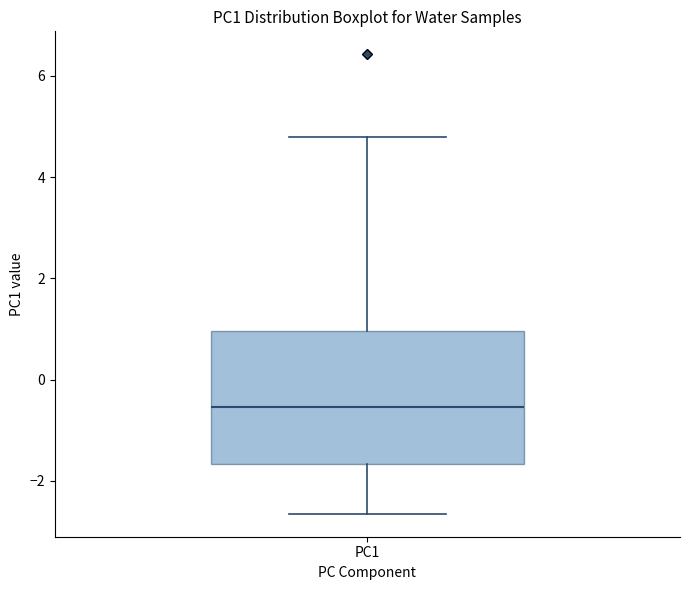

Transcribe this box plot: give where the median line is, the range the box spans, and where the two whiskers end, as read against the y-axis. The values are not printed on the chart, so give them approximately, as read against the axis.

median -0.6, box -1.6 to 1.0, whiskers -2.6 to 4.8